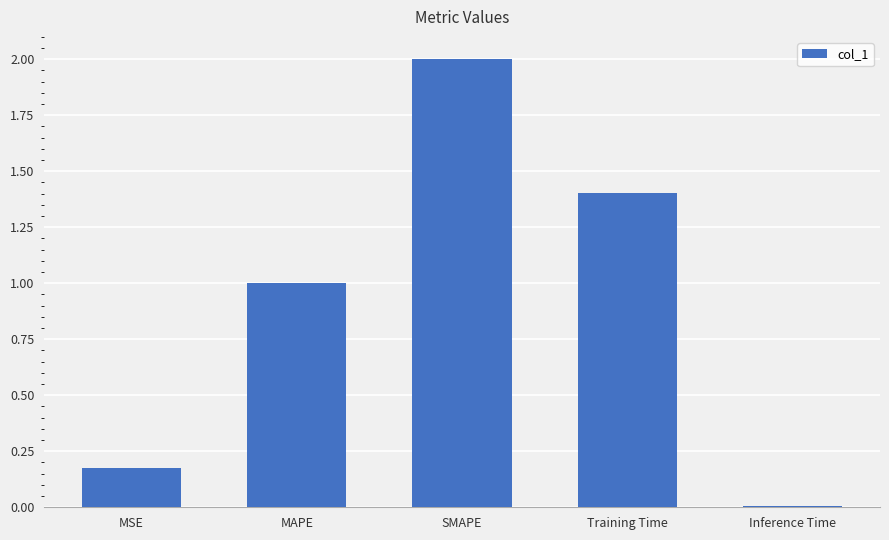

What is the maximum value shown in the chart?

2.0